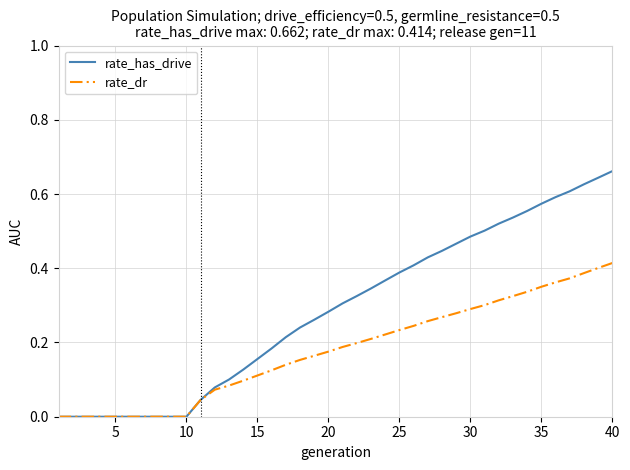

List the series in order of their peak value, lowest first.

rate_dr, rate_has_drive